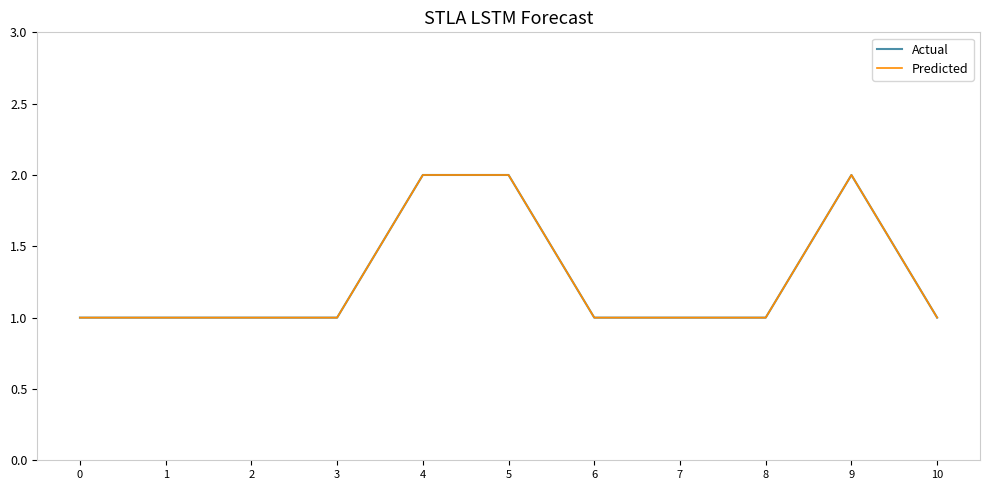

True or false: Actual and Predicted cross at least once.

False